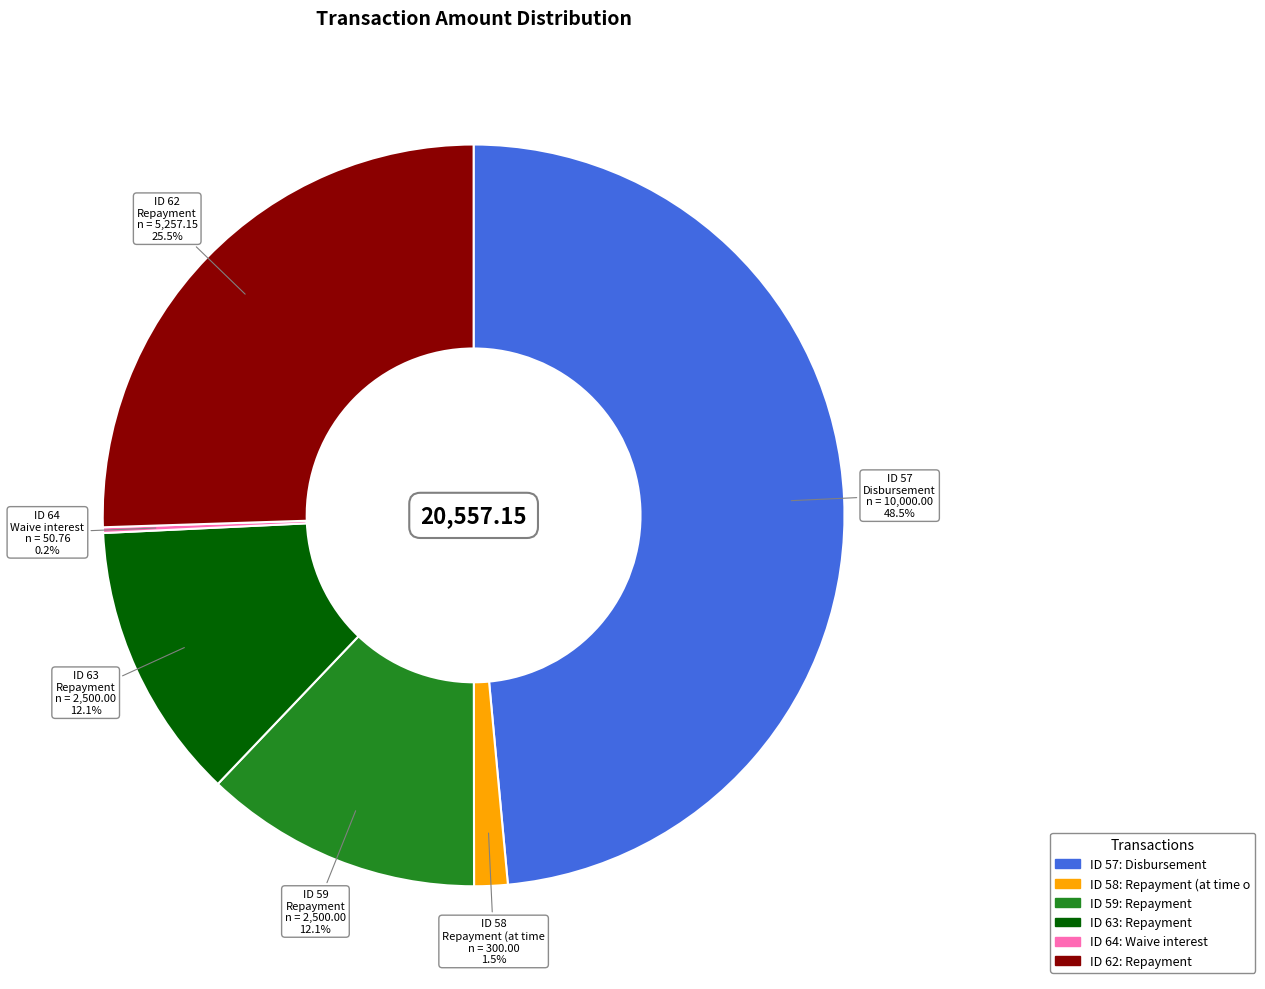

Is there any slice that represents more than half of the pie?

No